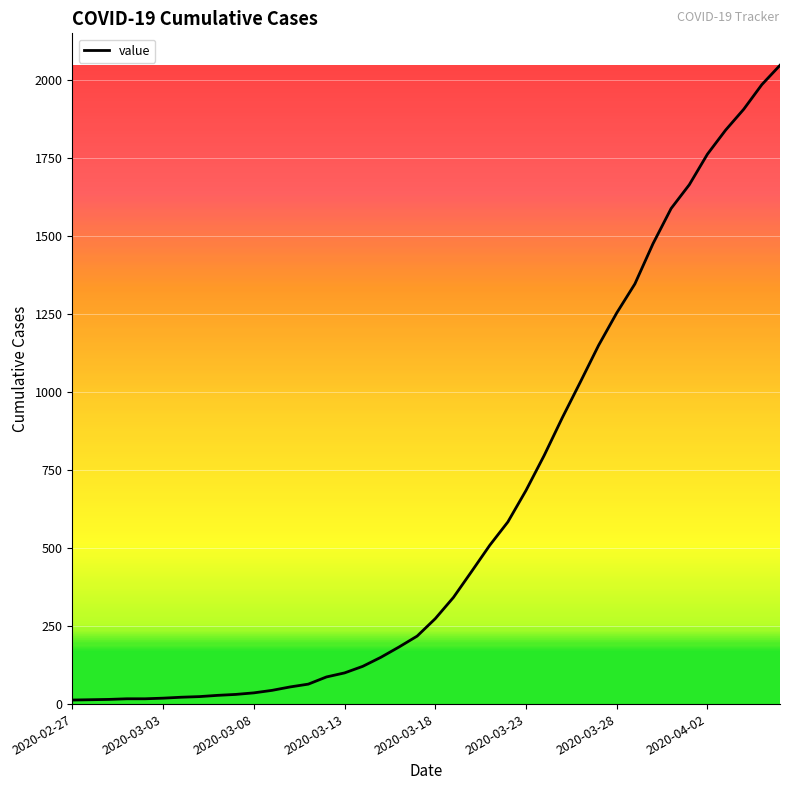

Count the number of data series in this chart.

1